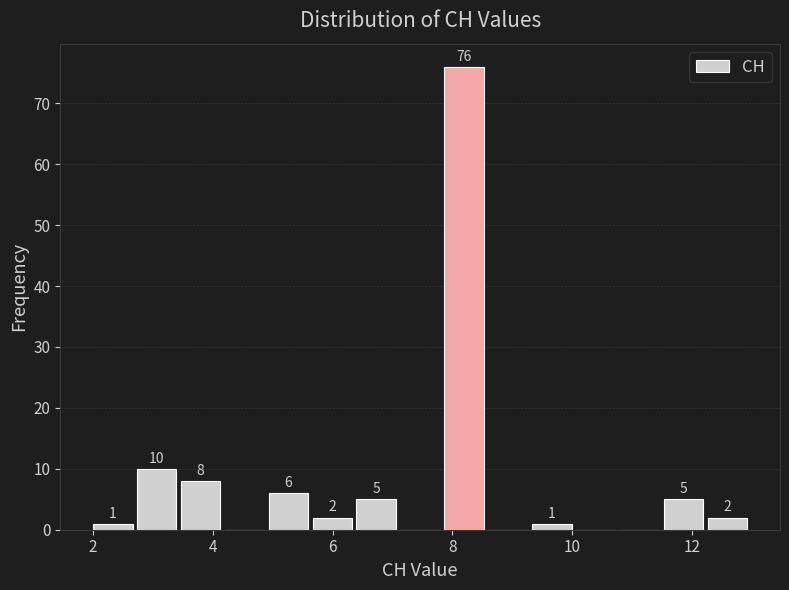

Around what value on the x-axis is the tallest bar? Give the approximate position of its centre, as read against the axis.

8.2